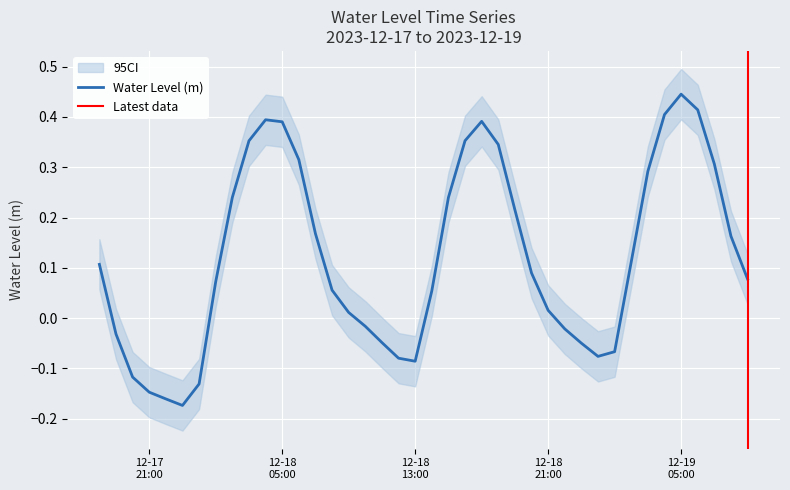

At which label does the data first exceed 0?

2023-12-17 18:00:00